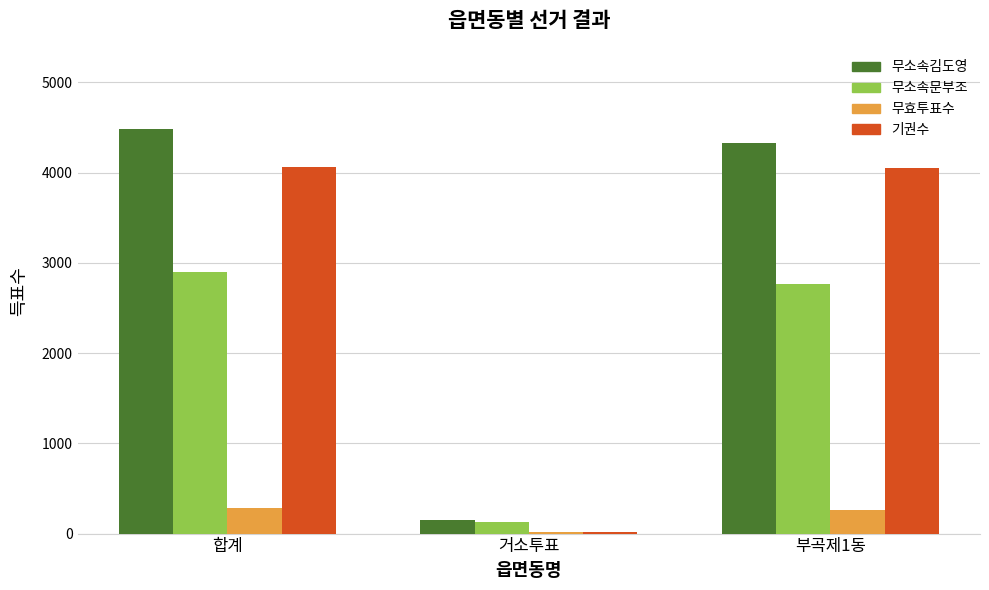

The 무소속문부조 series shows 131 at 거소투표. True or false?

True